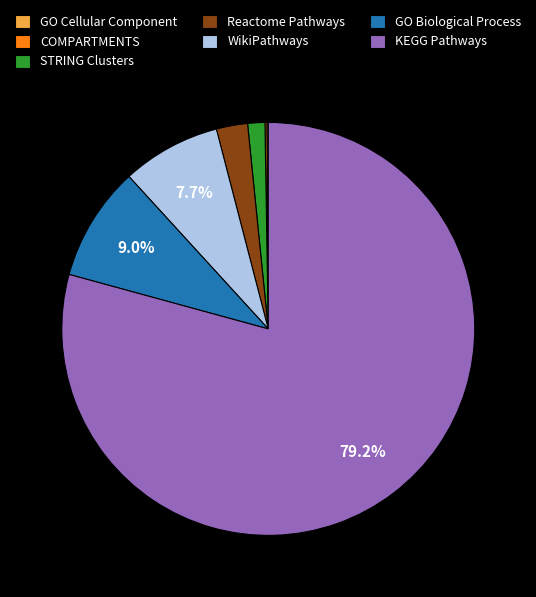

Which slice is the largest?

KEGG Pathways